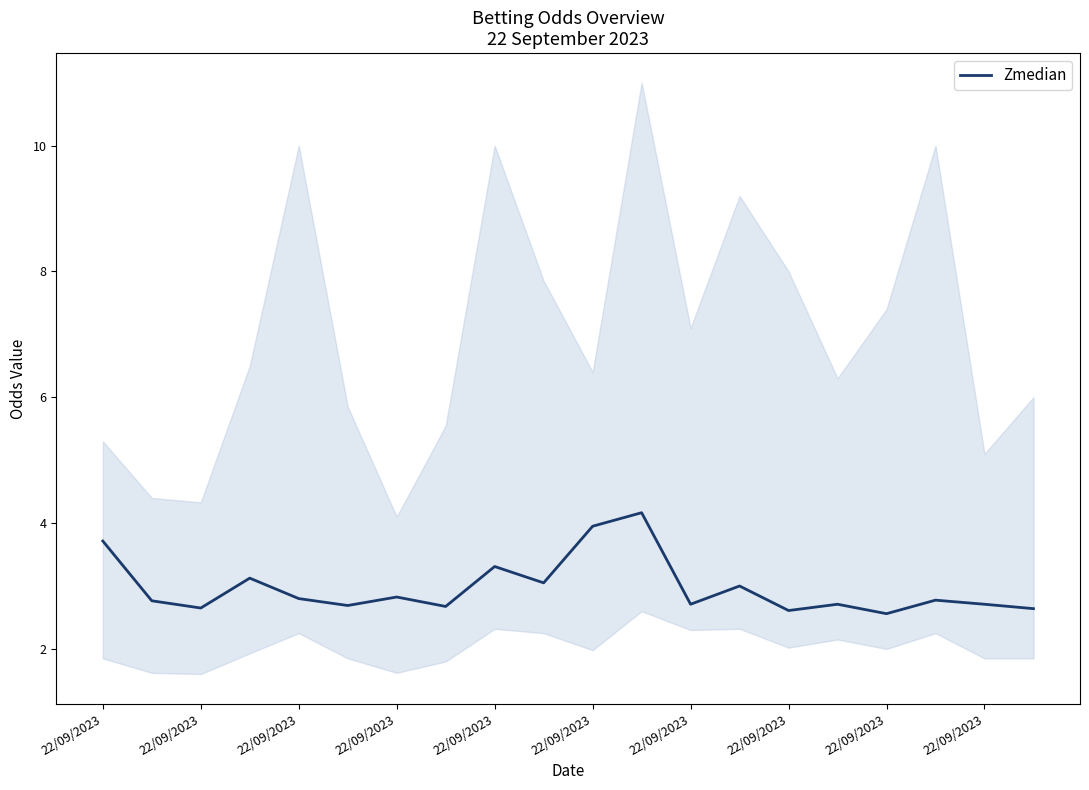

True or false: the data shows 2.7 at 22/09/2023.

True